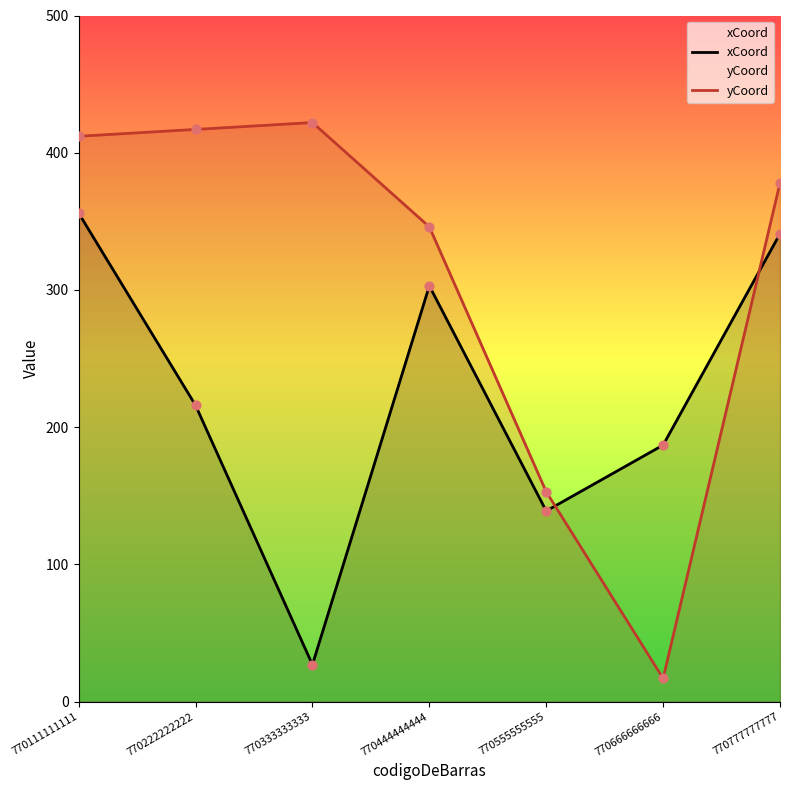

What are all the series names shown in the legend?

xCoord, yCoord